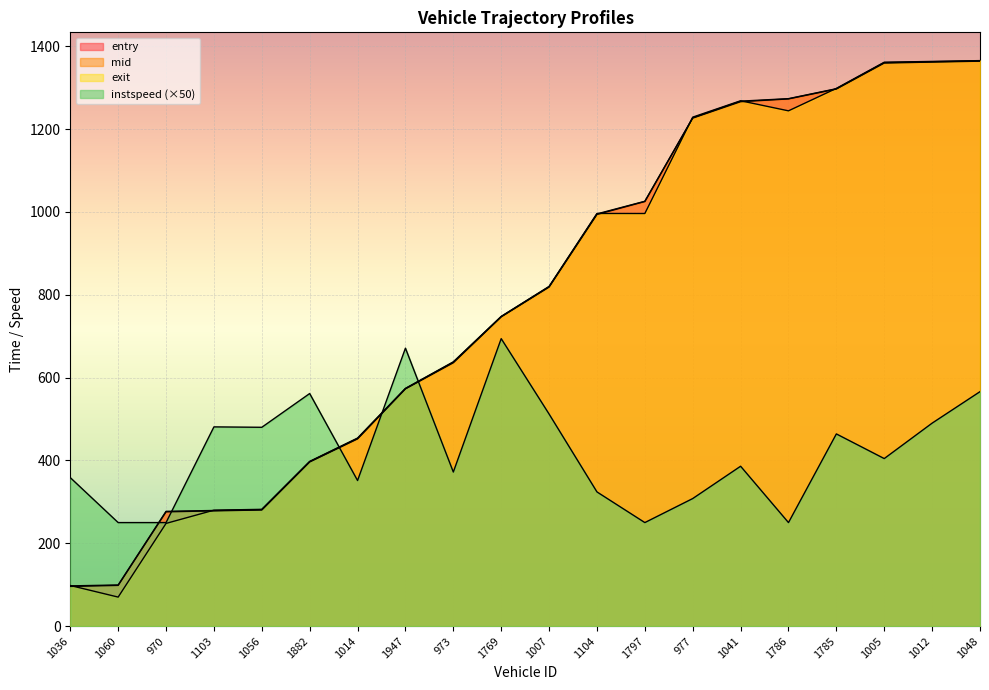

At which label does mid first exceed 819?

1007